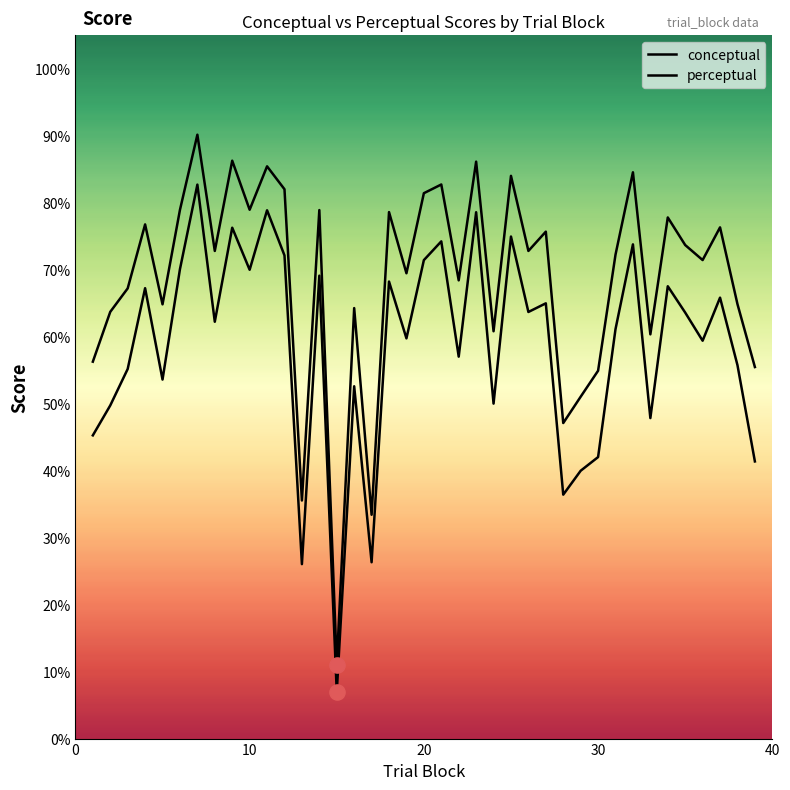

Which series has the largest total across all categories?

conceptual